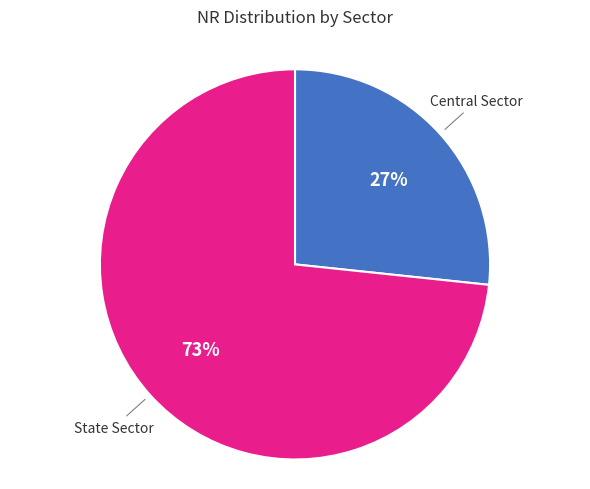

Which slice is the smallest?

Central Sector